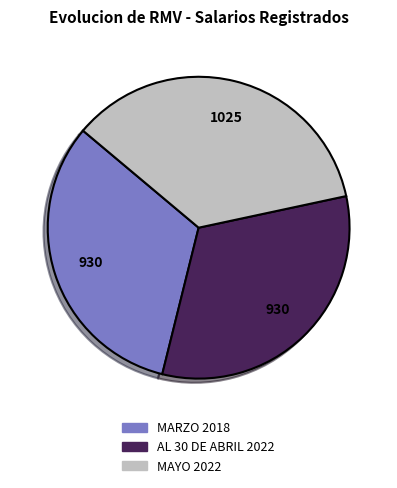

Which category has the biggest portion of the pie?

MAYO 2022